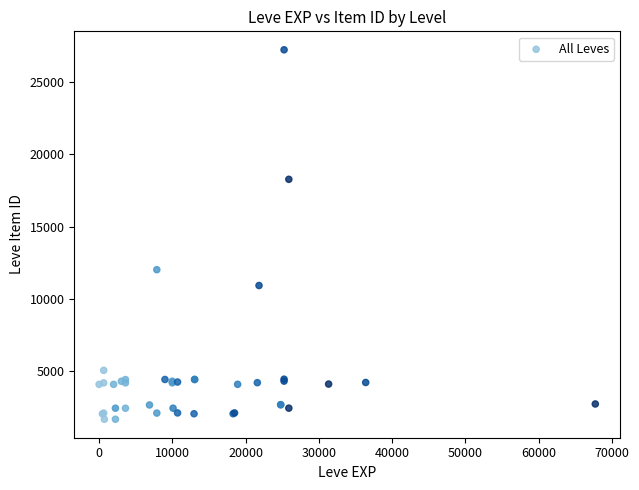

What Y value in the scatter plot is closest to 14448?

12018